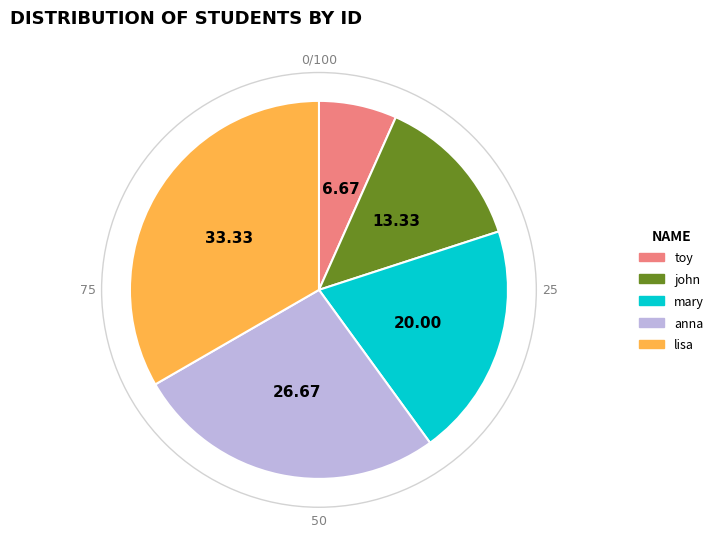

Does anna account for over 50% of the chart?

No